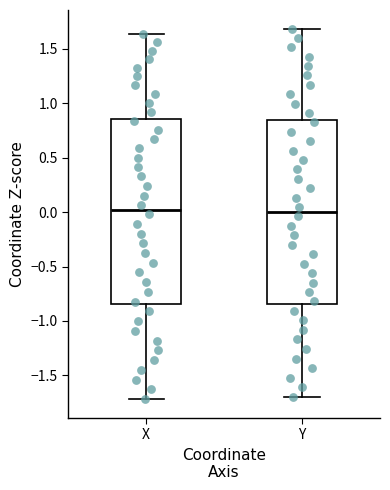

Where is the upper edge of the box for Y on the y-axis? The values are not printed on the chart, so give them approximately, as read against the axis.

0.85